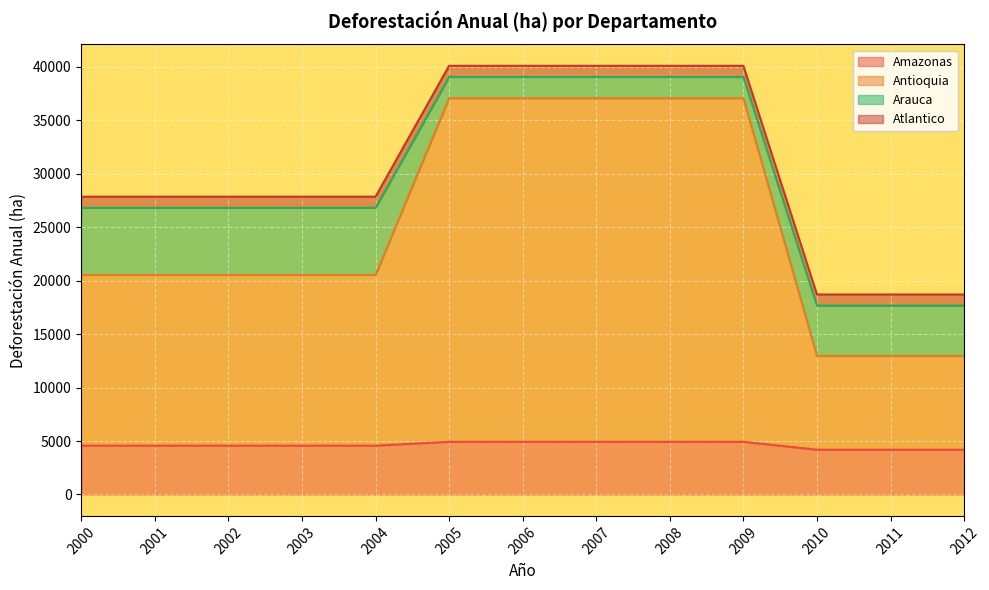

What are all the series names shown in the legend?

Amazonas, Antioquia, Arauca, Atlantico